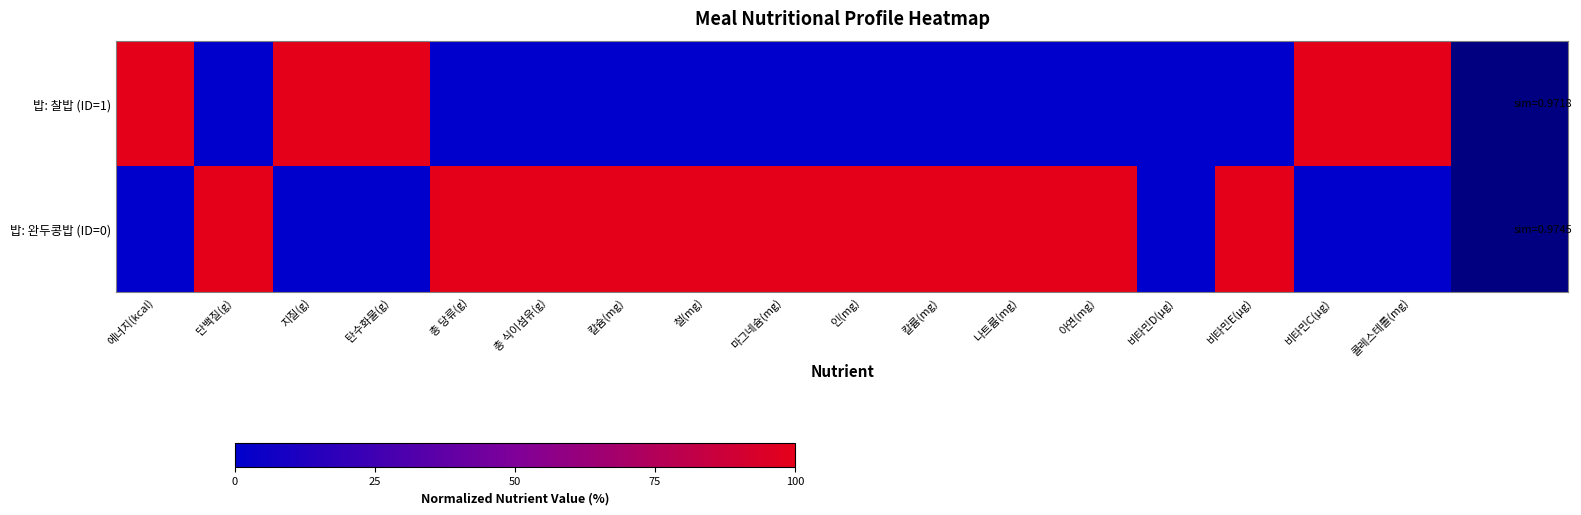

Which series changed the most between 총 당류(g) and 비타민E(μg)?

밥: 찰밥 (ID=1)